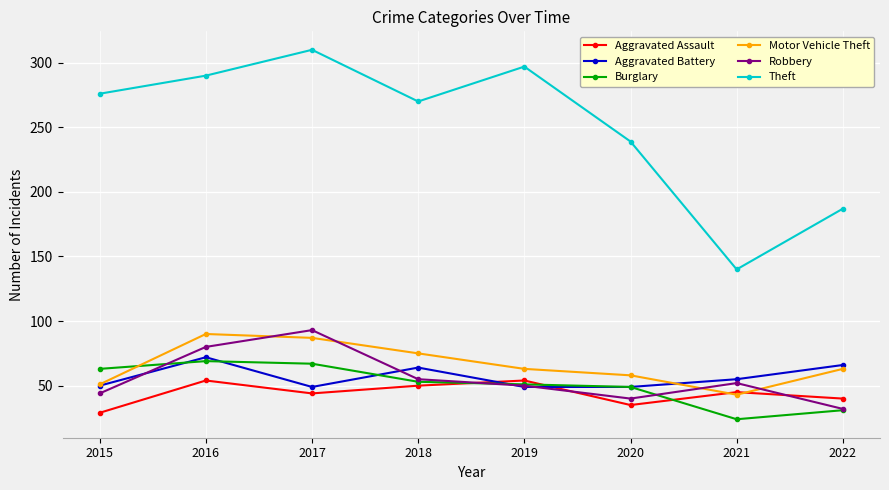

What is the total value across all series at 2022?

419